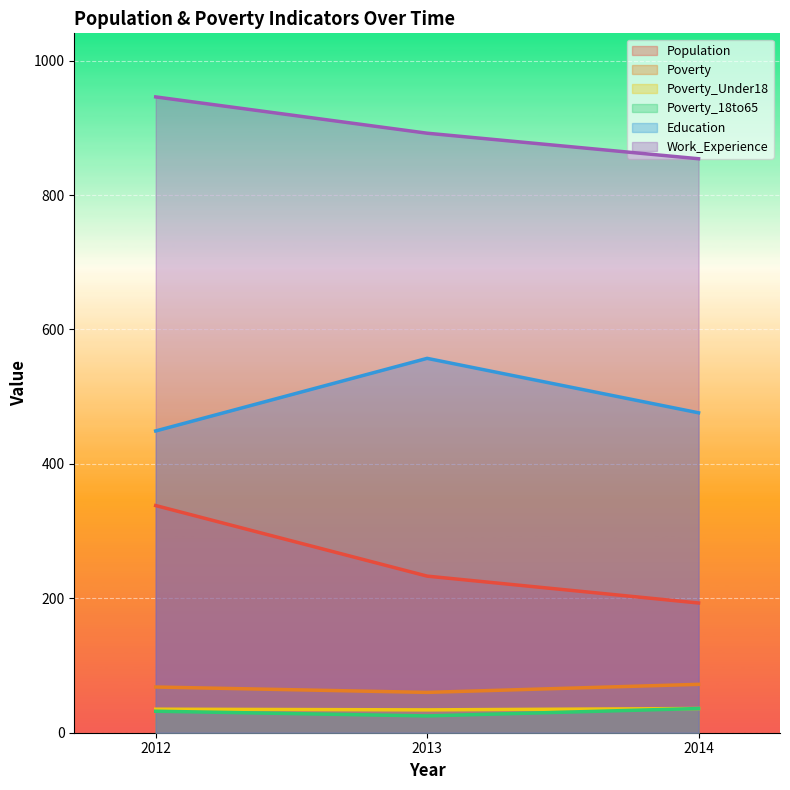

What is the value of the Education point at the 1st from the left?

449